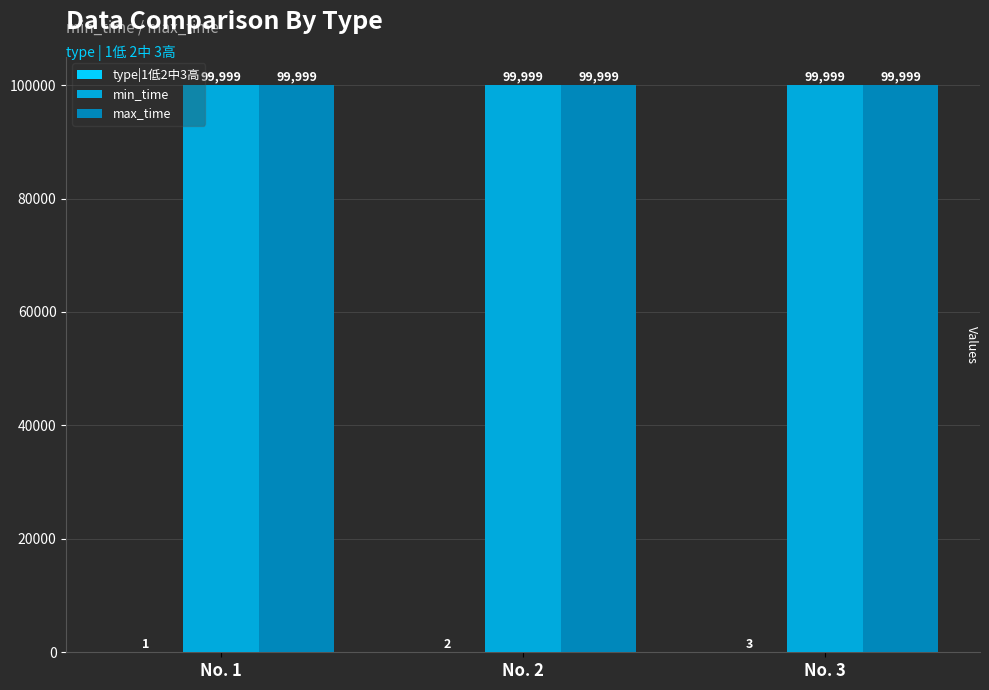

Read the min_time value at No. 2.

99999